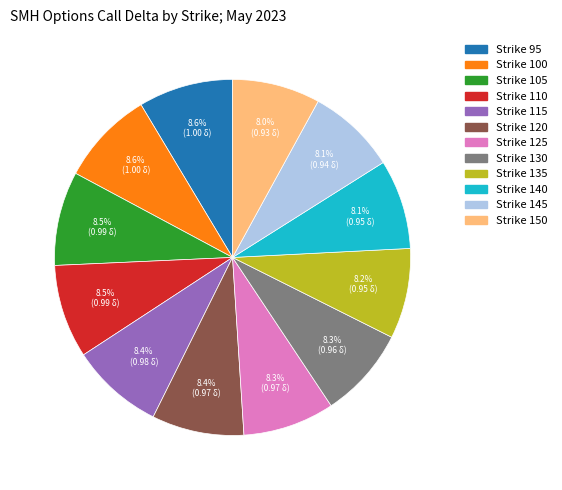

Does any single category account for the majority?

No